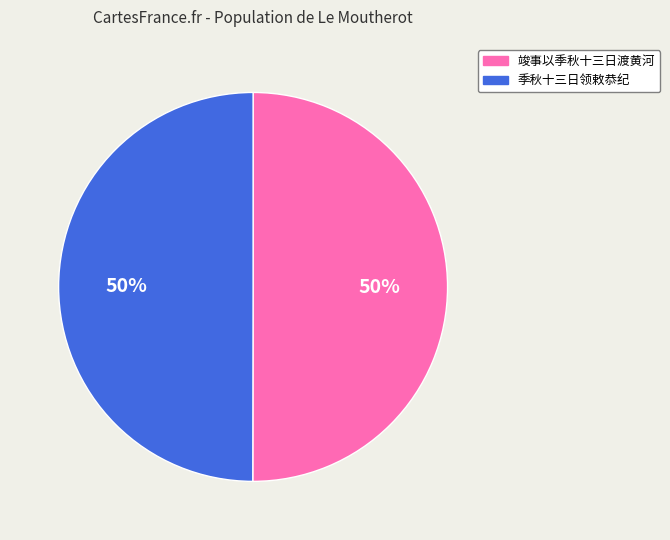

To the nearest percent, what is the average slice percentage?

50%